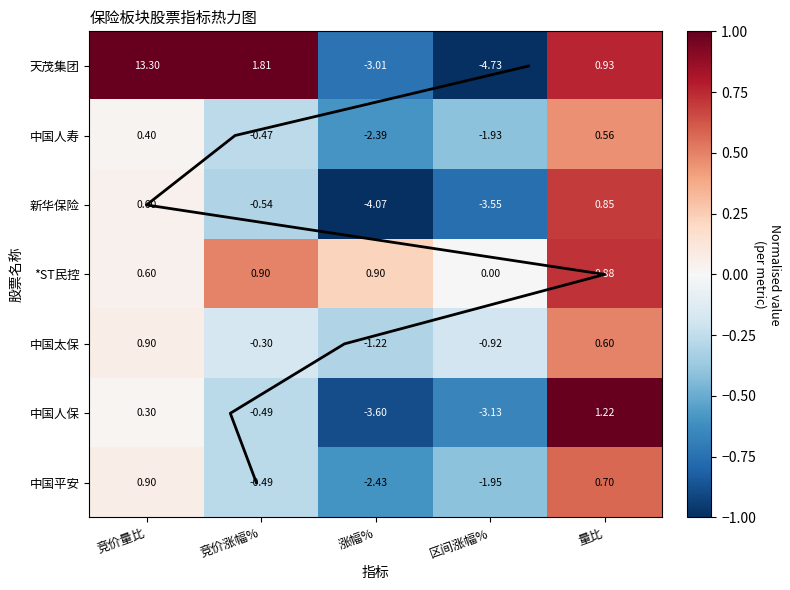

True or false: 天茂集团 has a value of 1.4 at 竞价量比.

False